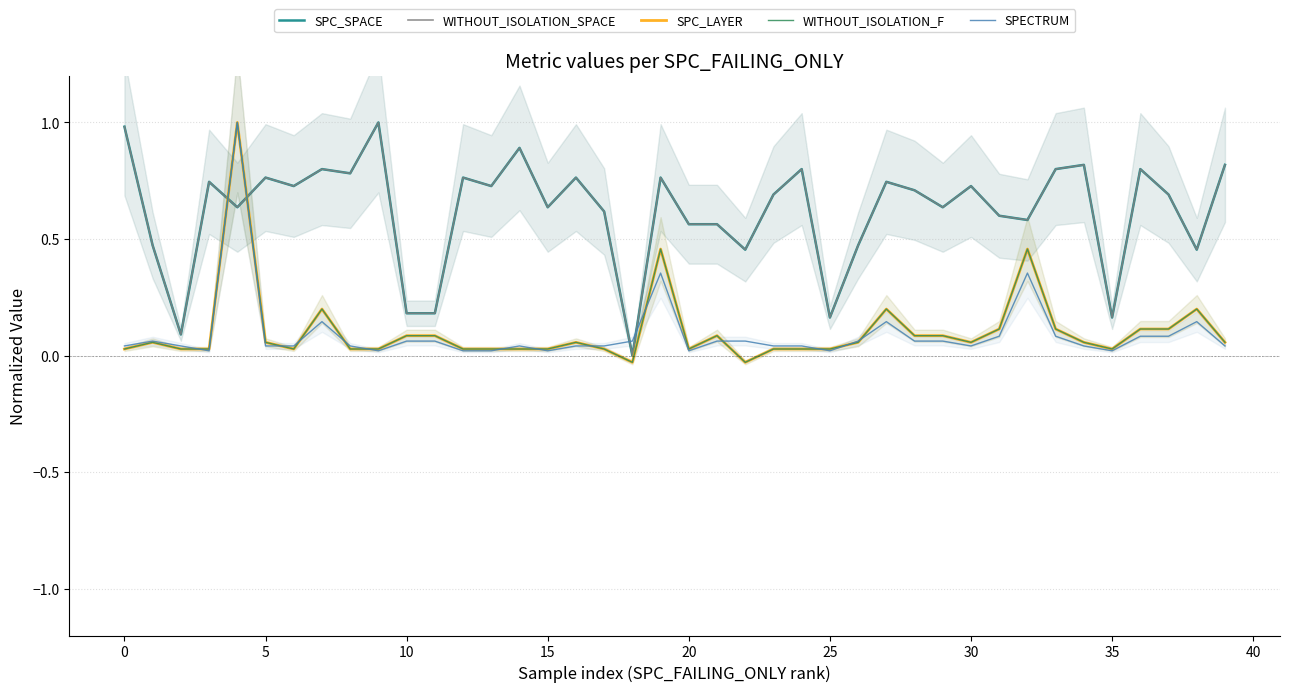

What is the sum of the WITHOUT_ISOLATION_F values at 29 and 36?

0.2